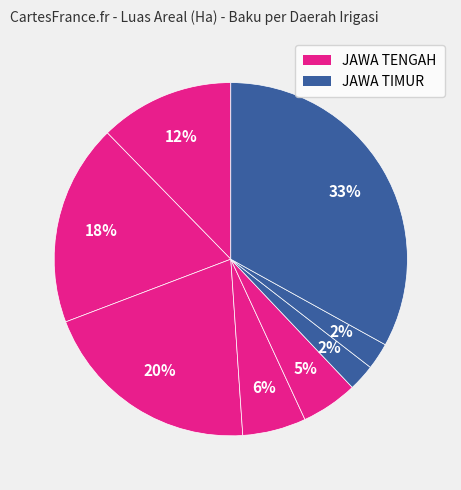

How many slices are in this pie chart?

8